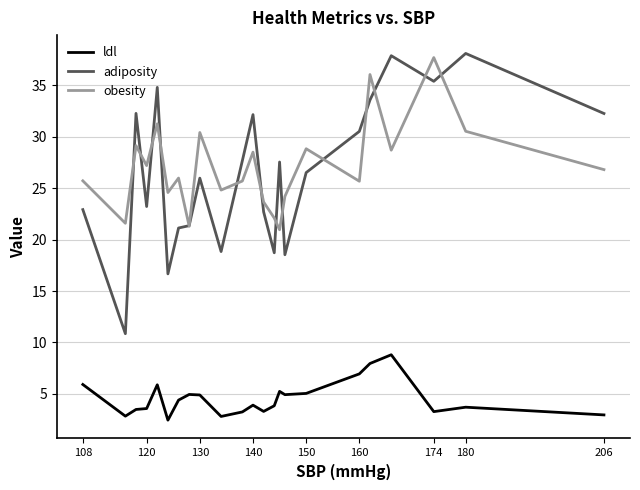

What is the highest value of the obesity series?

37.7